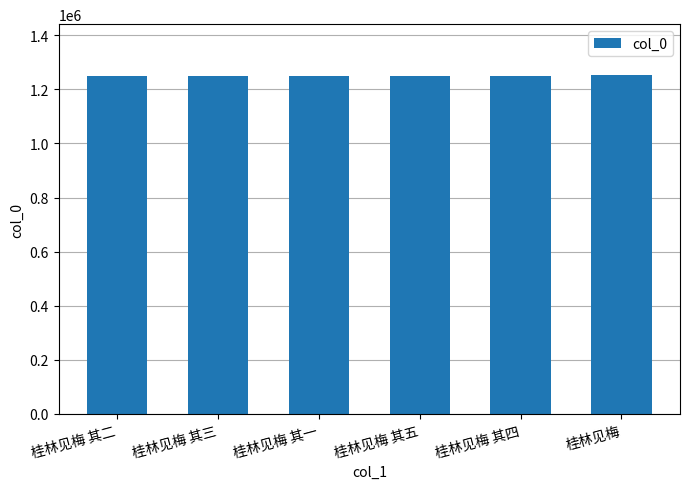

Are the bars horizontal?

No